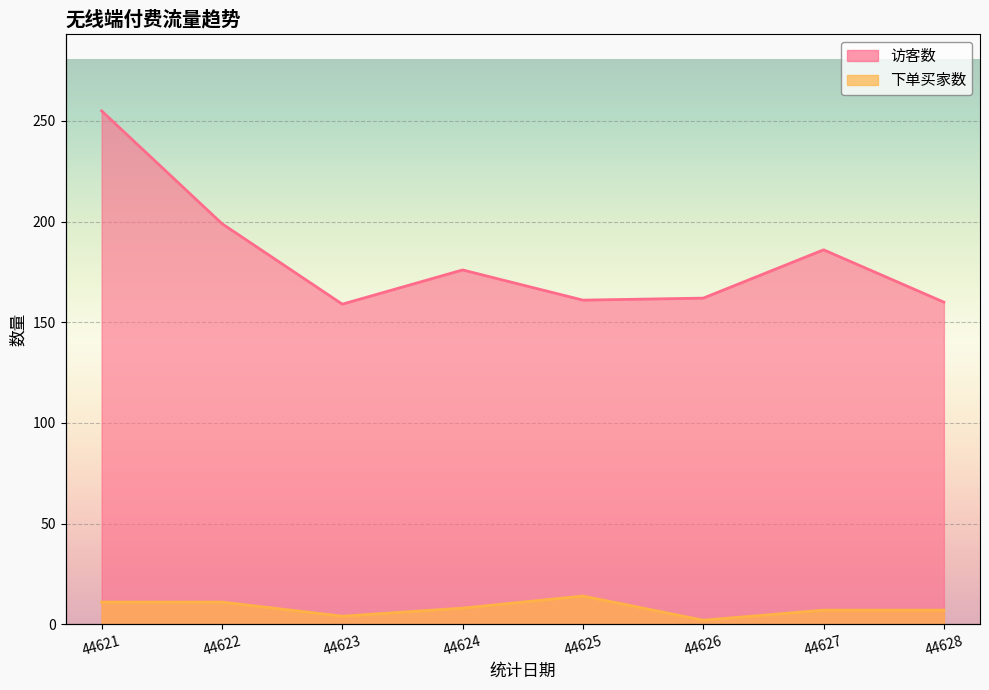

What value does the 访客数 series have at 44628?

160